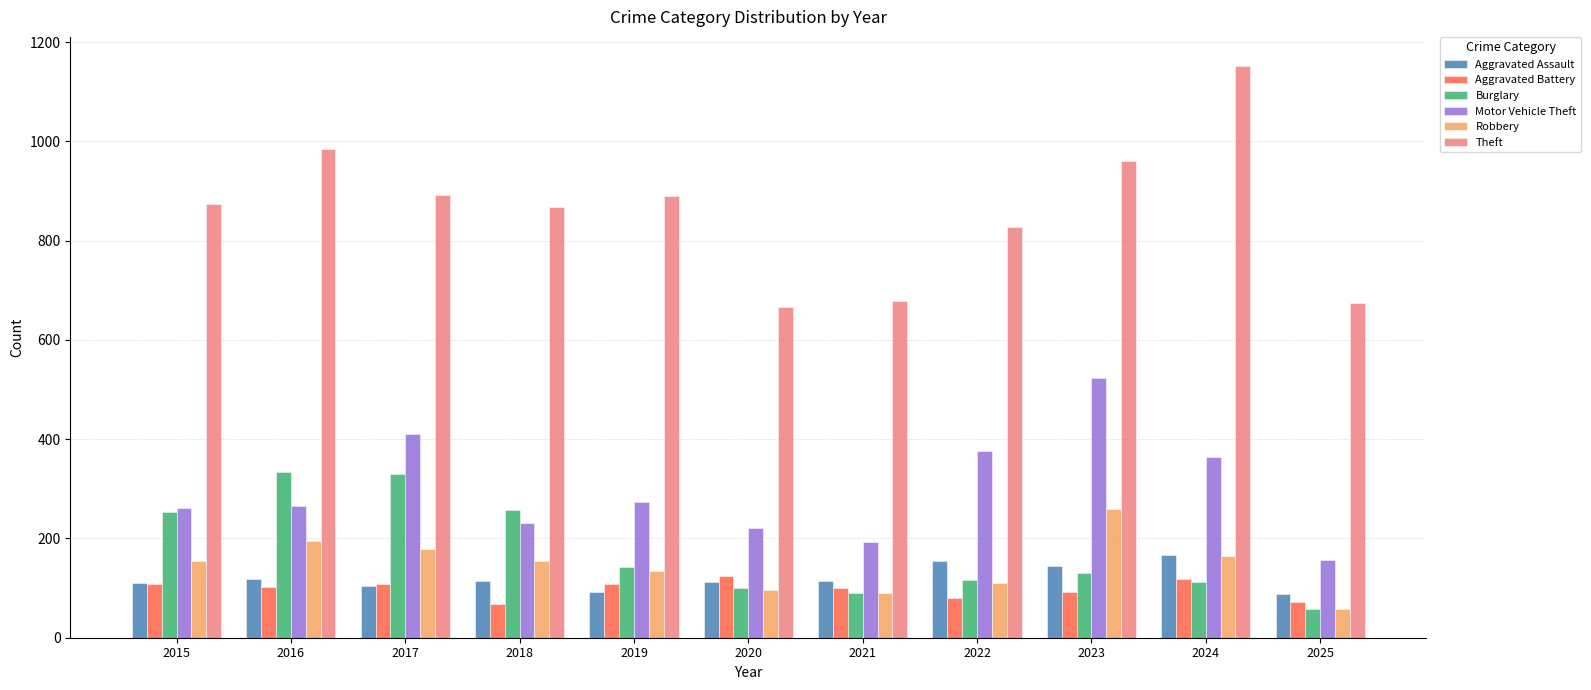

Count the Aggravated Battery values in the range 81 to 108.

7